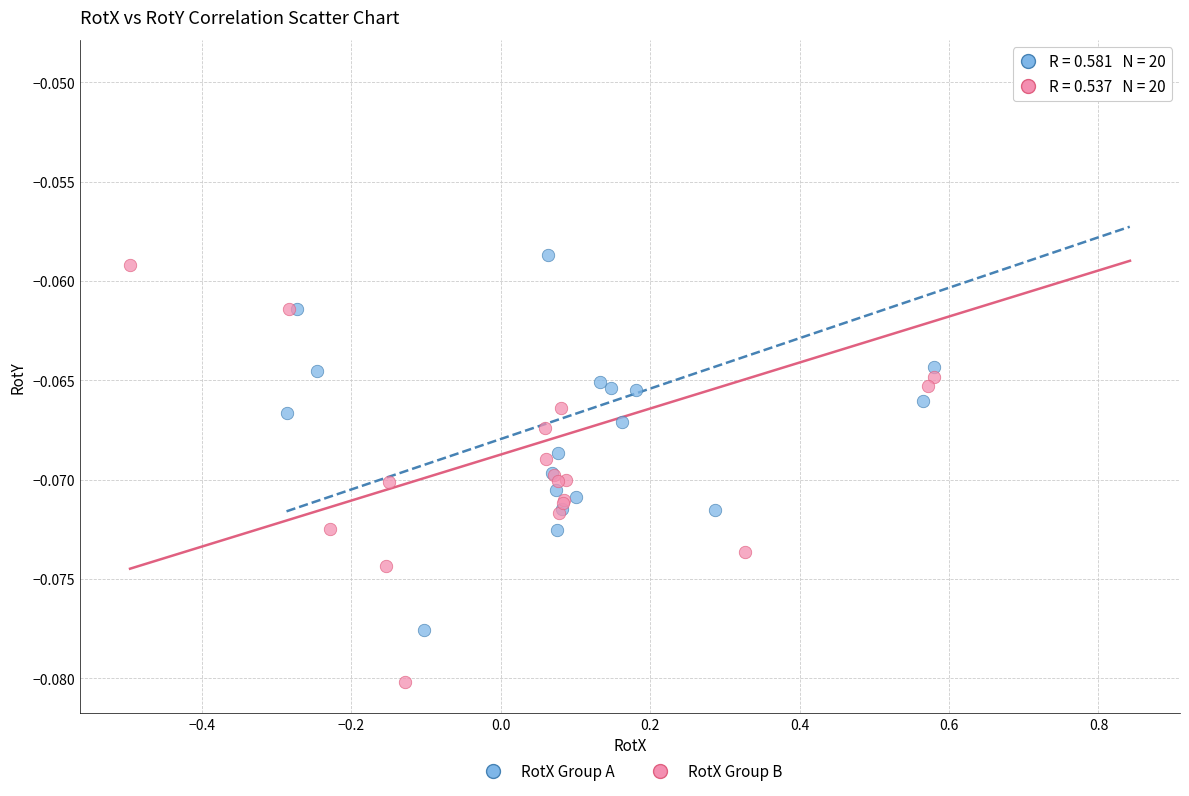

Which series contains the lowest Y value?

RotX Group B